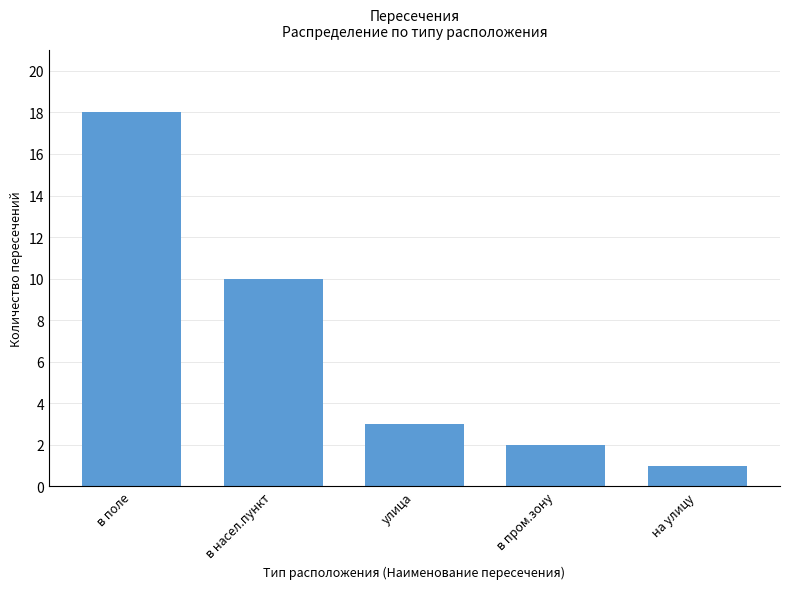

Between в пром.зону and на улицу, which is larger?

в пром.зону